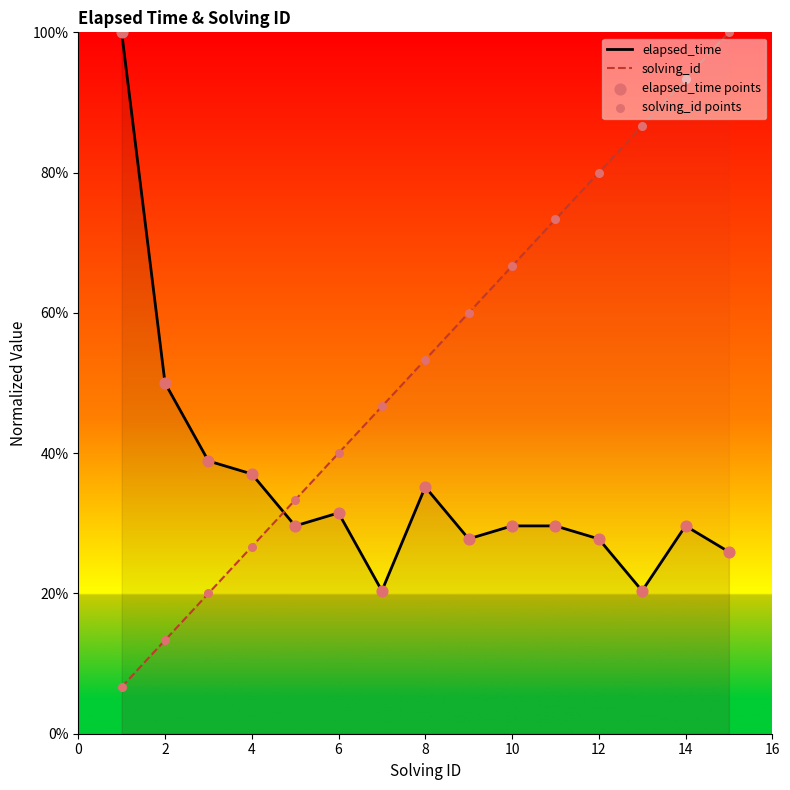

Which series reaches the maximum Y coordinate?

elapsed_time